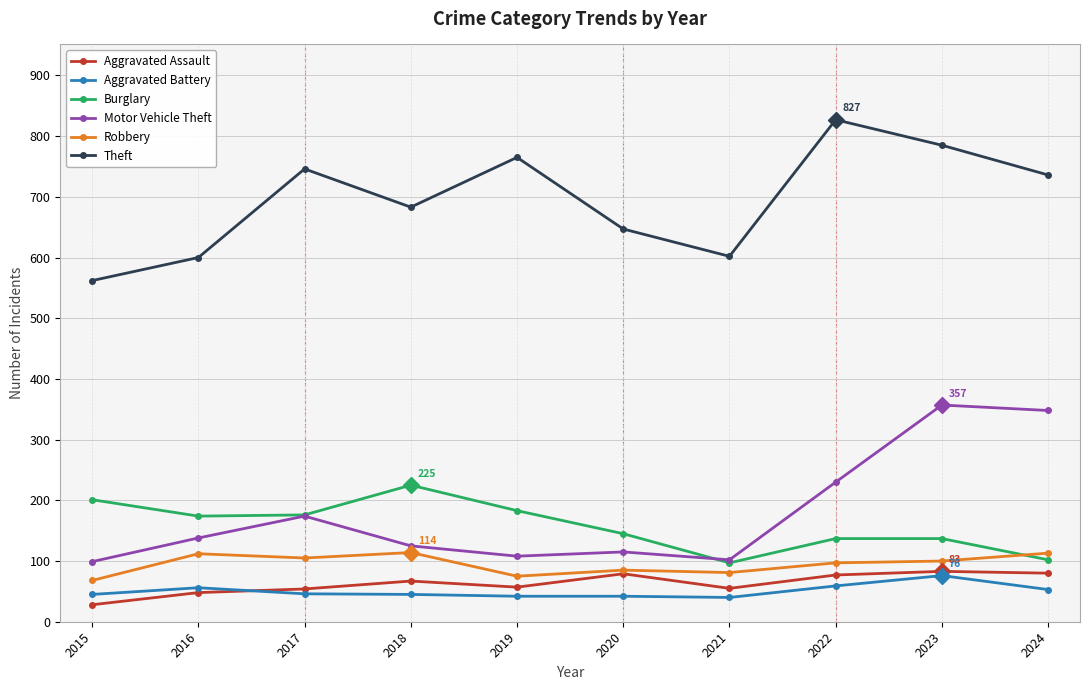

In Burglary, how many points are lower than both neighbors (excluding endpoints)?

2